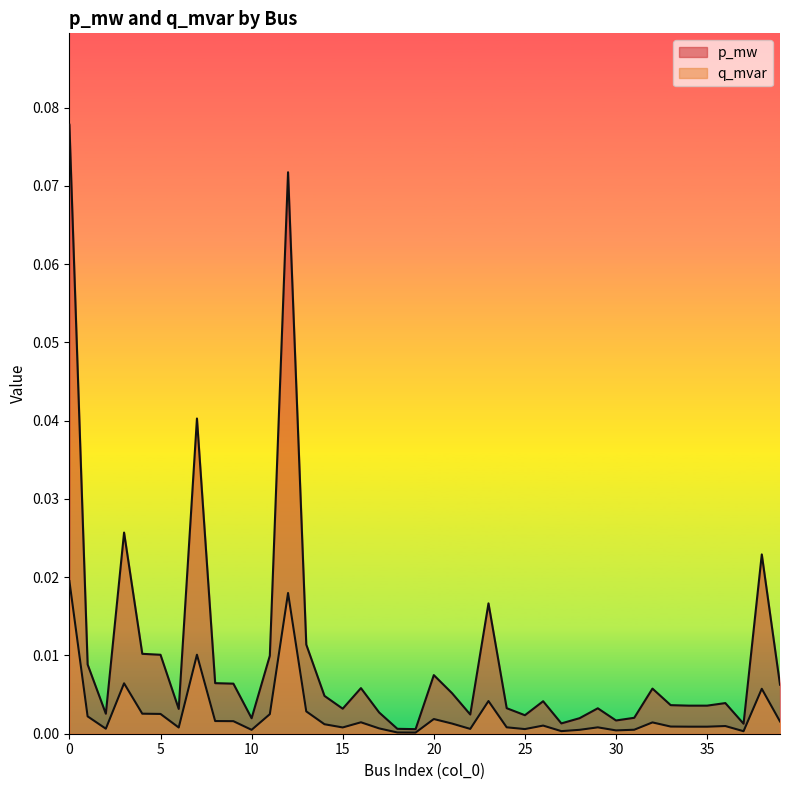

Rank the series by their maximum value, from lowest to highest.

p_mw, q_mvar